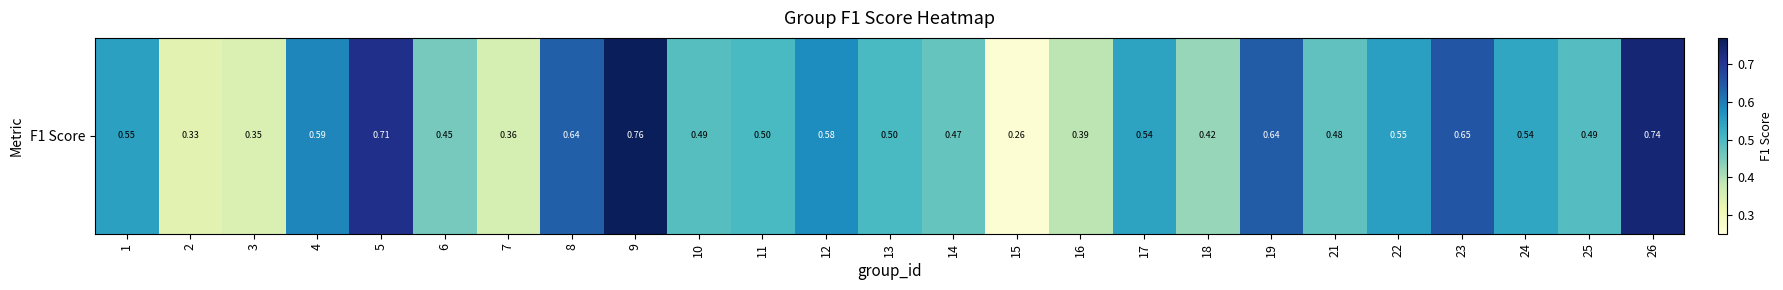

Is it true that the value at 25 is 0.8?

False